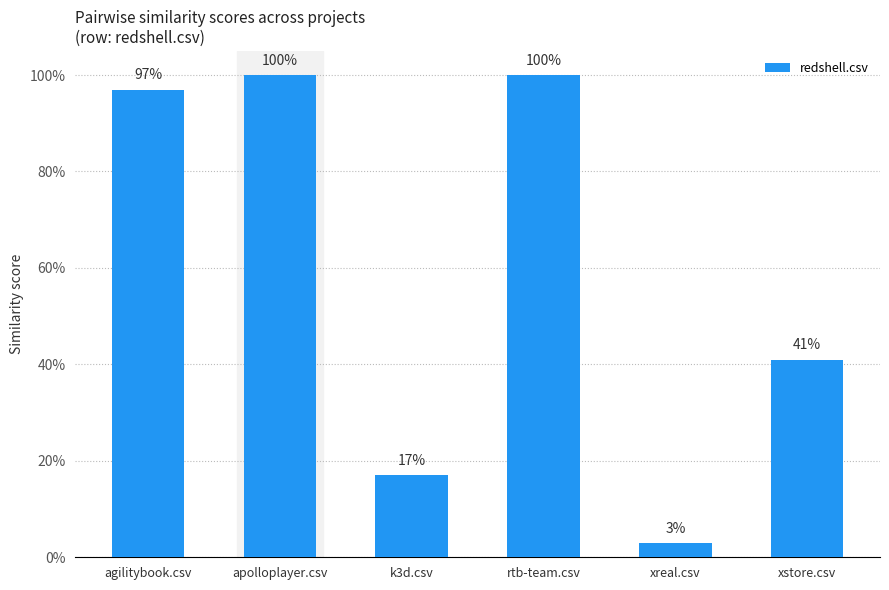

Are the bars horizontal?

No